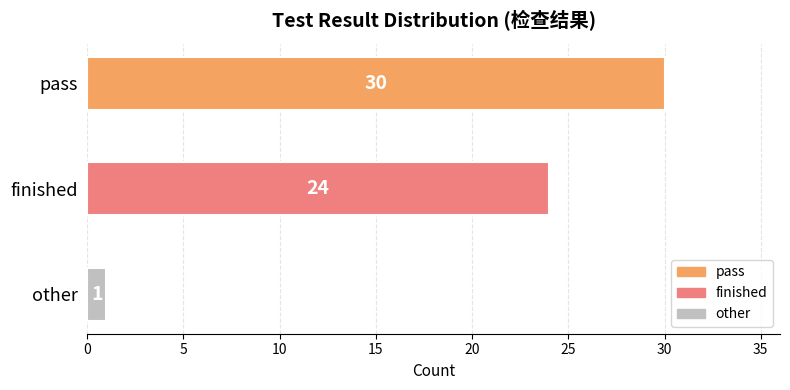

What is the smallest value displayed?

1